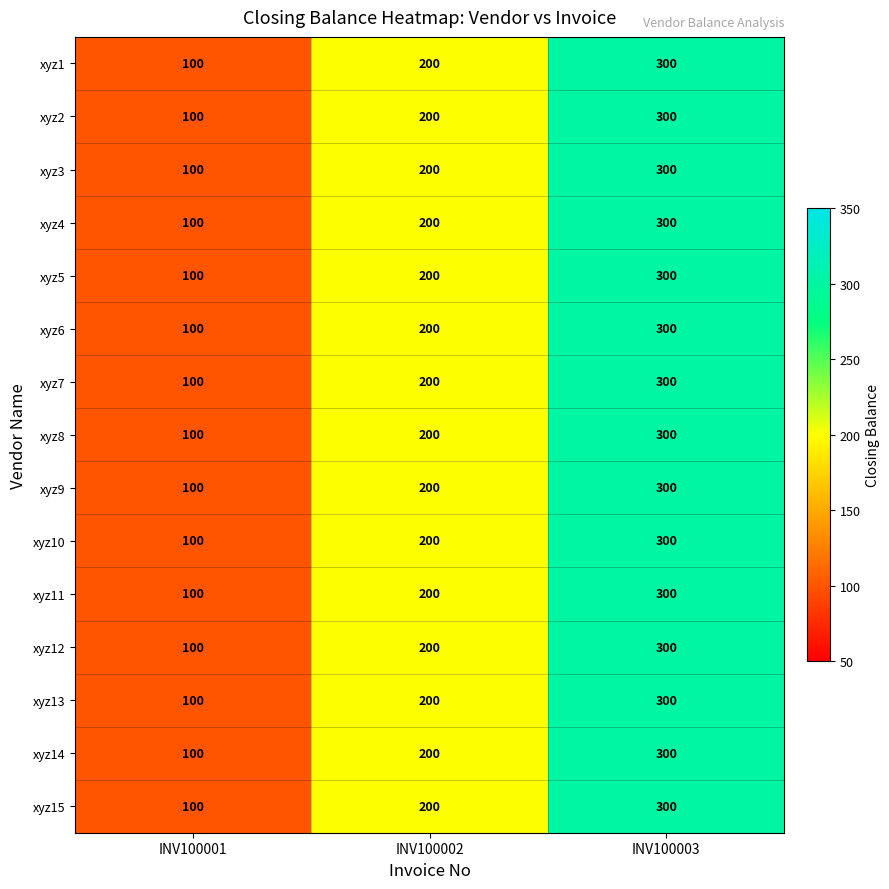

How many data points does each series have?

3